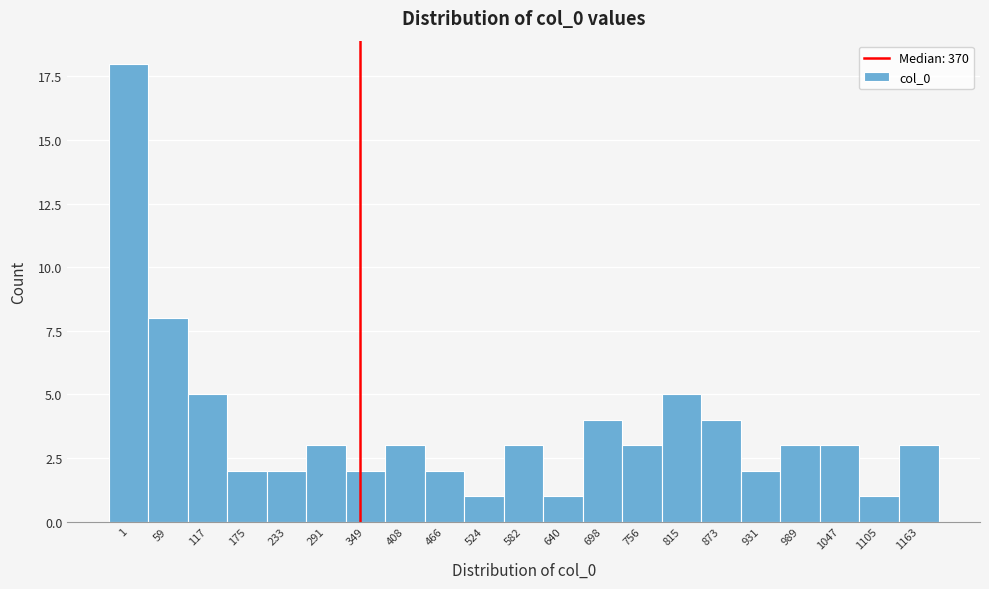

Reading left to right, transcribe all the data shown in this chart.

1=18	59=8	117=5	175=2	233=2	291=3	349=2	408=3	466=2	524=1	582=3	640=1	698=4	756=3	815=5	873=4	931=2	989=3	1047=3	1105=1	1163=3